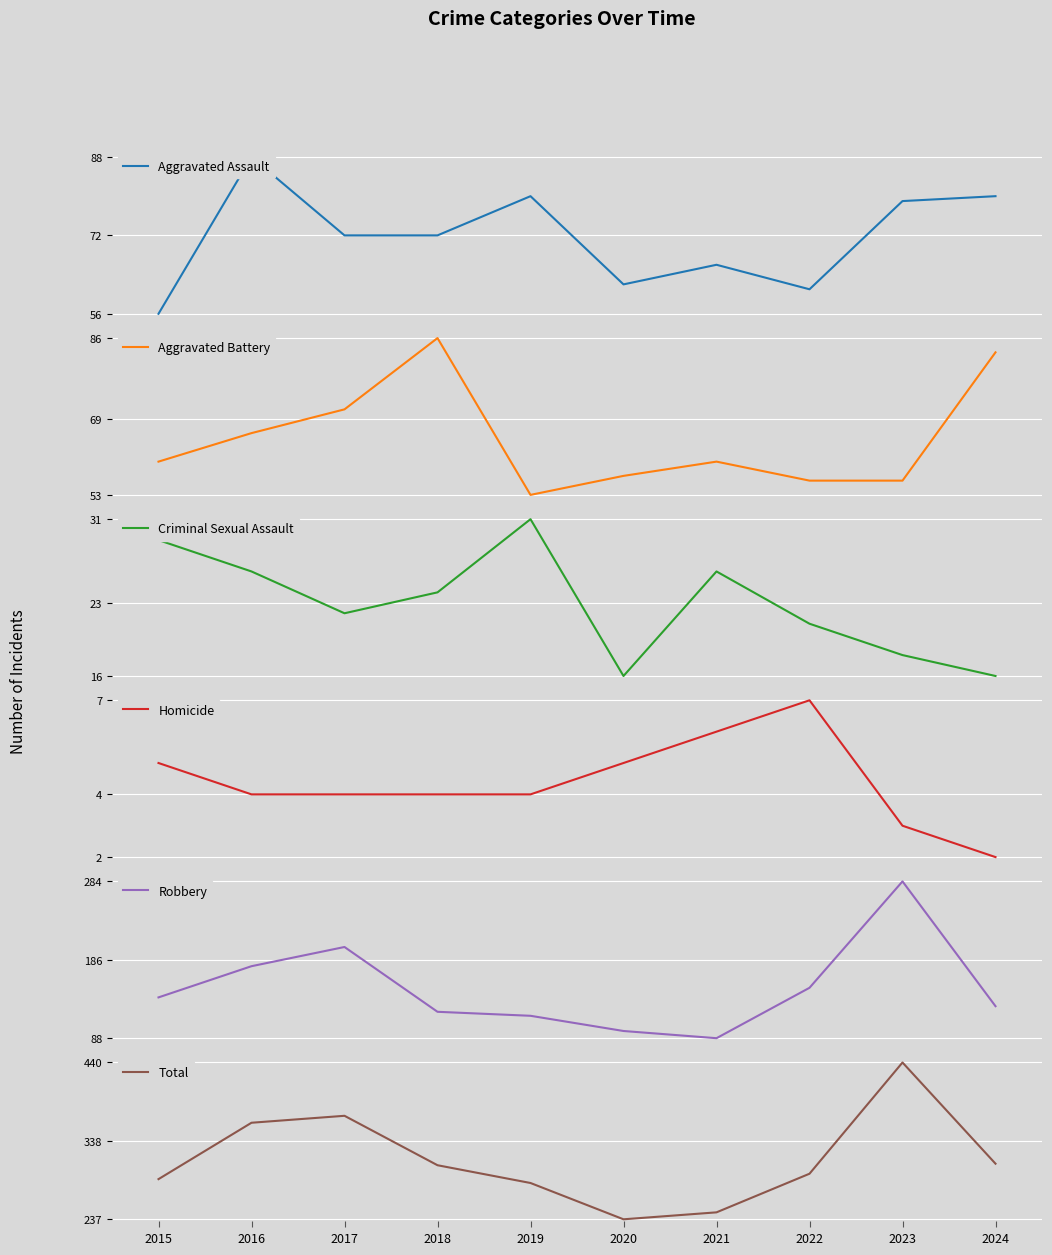

Is the value of Homicide at 2020 greater than the value of Robbery at 2015?

No